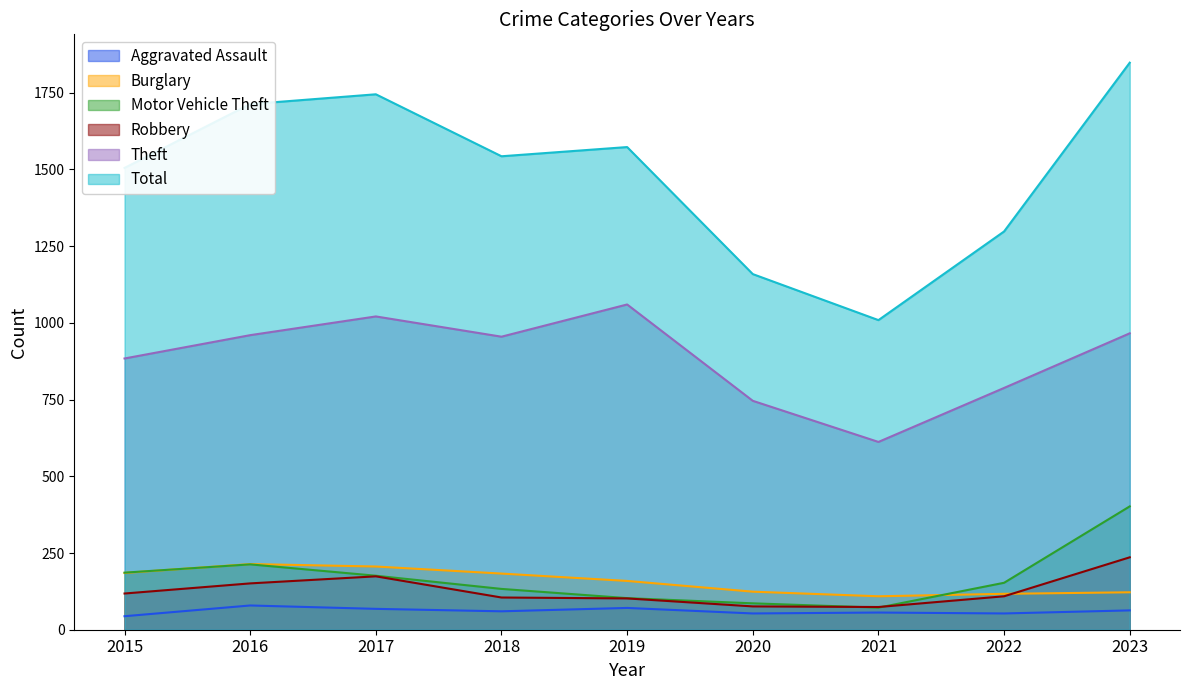

How many data points in Burglary are above 159?

4